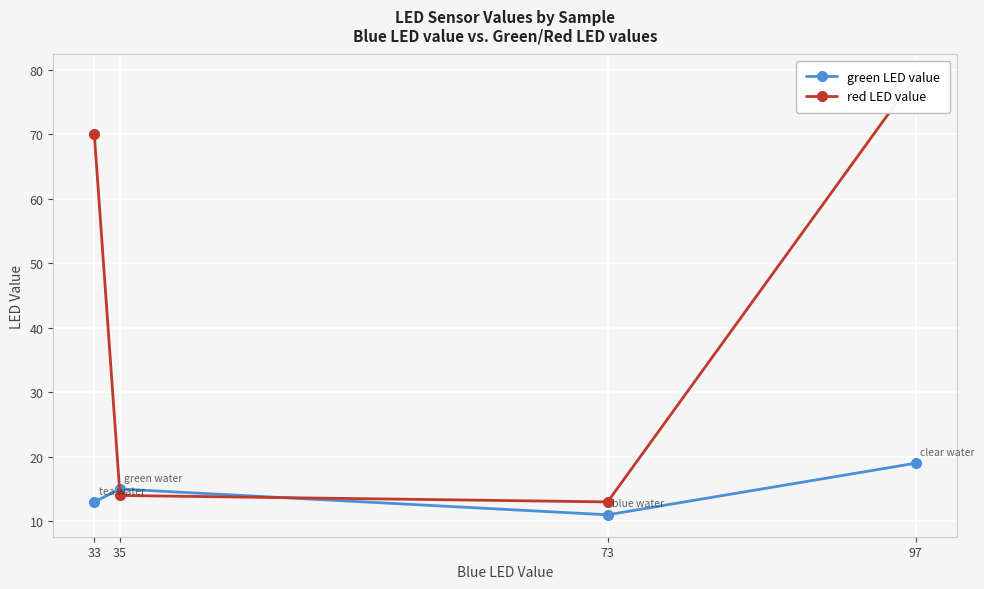

How many values in the green LED value series exceed 15?

1